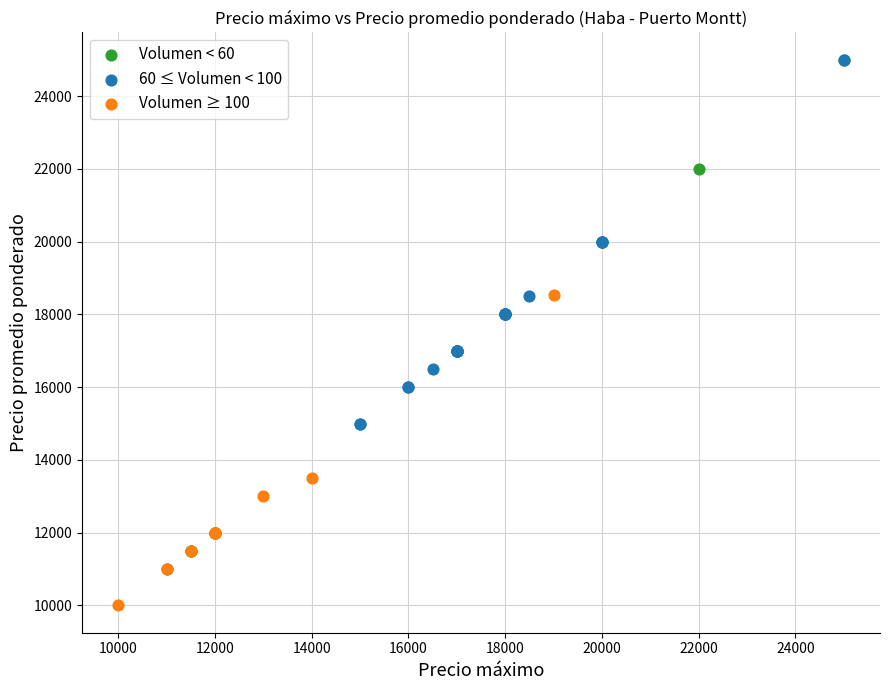

Which series reaches the minimum Y coordinate?

Volumen ≥ 100